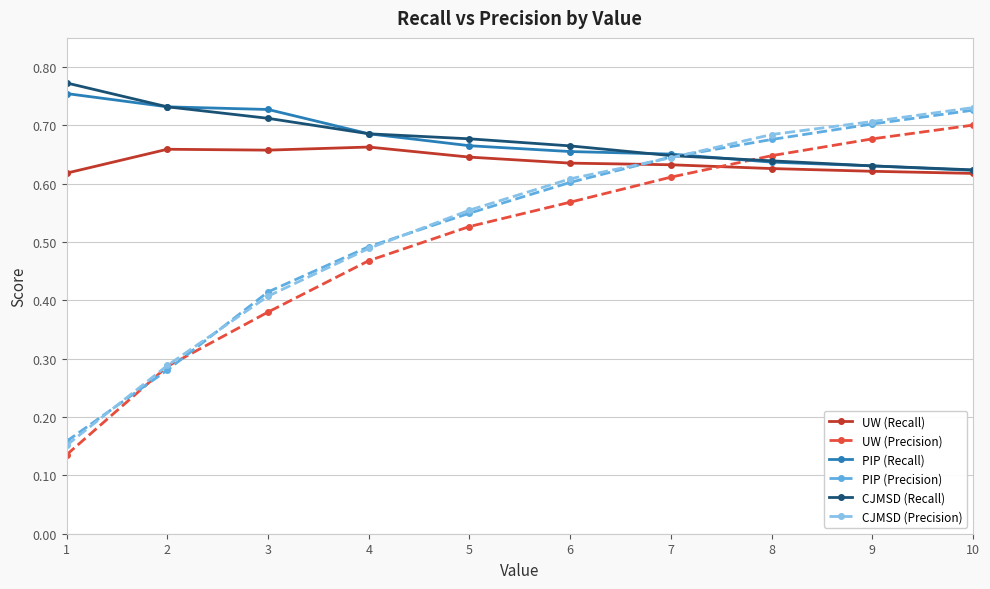

Which series ends up on top after the final intersection of UW (Precision) and PIP (Recall)?

UW (Precision)